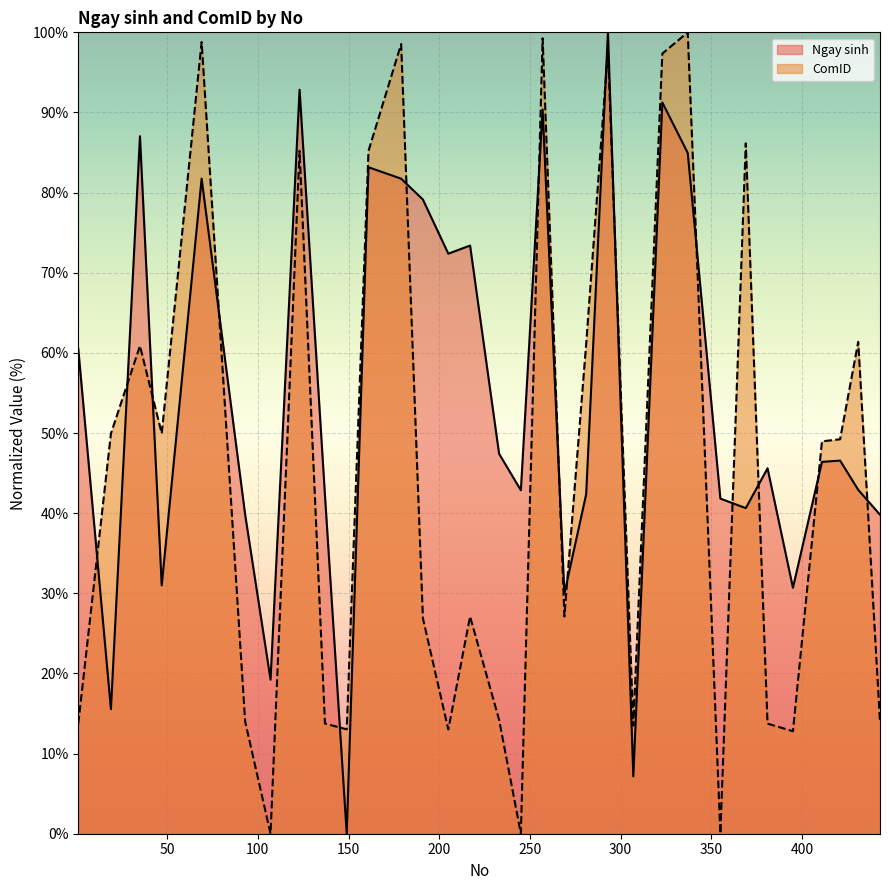

What is the average value of the Ngay sinh series?

54.1